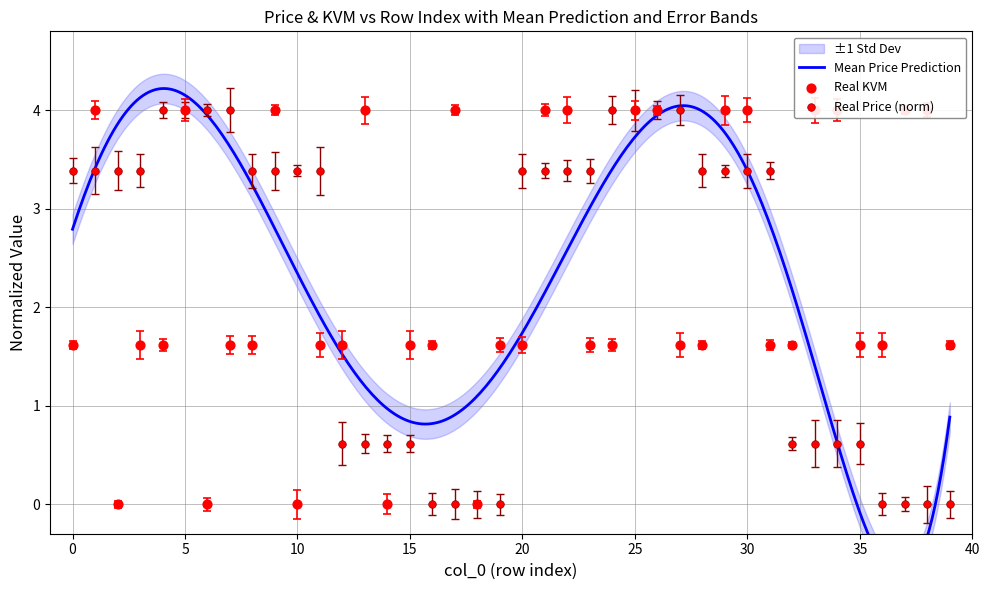

Is the value of kvm at 15 greater than the value of price at 20?

No